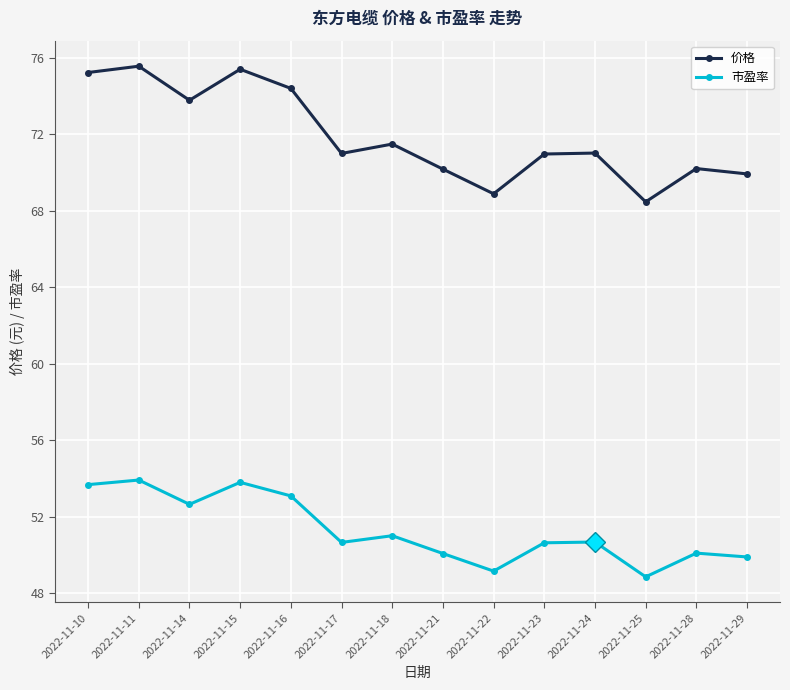

At which category does 市盈率 reach its first local valley?

2022-11-14